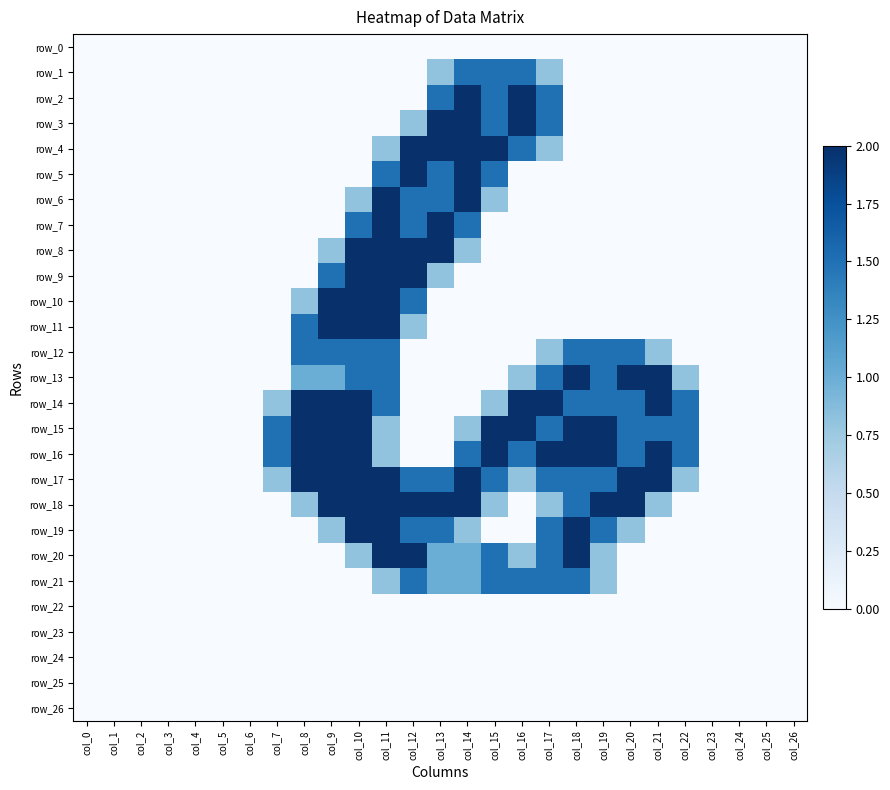

The row_7 series shows 0.0 at col_26. True or false?

True